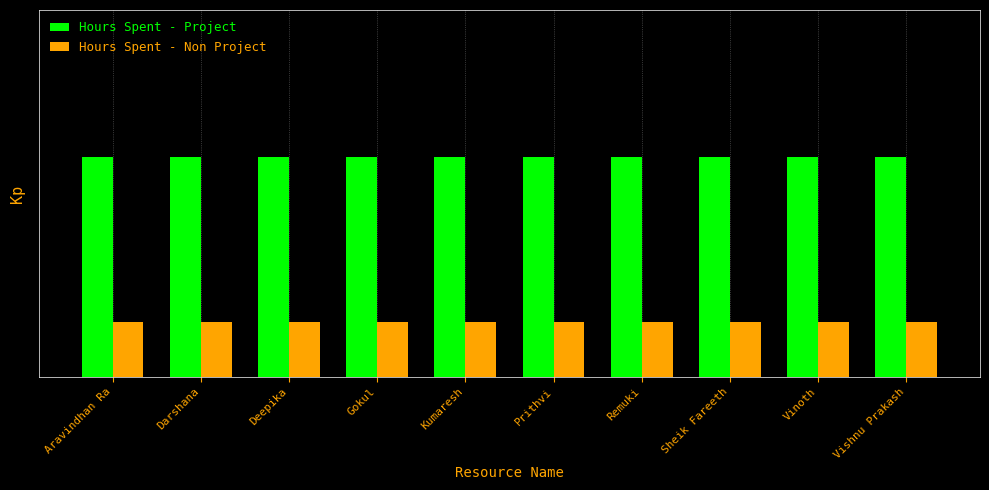

What is the approximate value of Hours Spent - Non Project at Deepika?

1.5